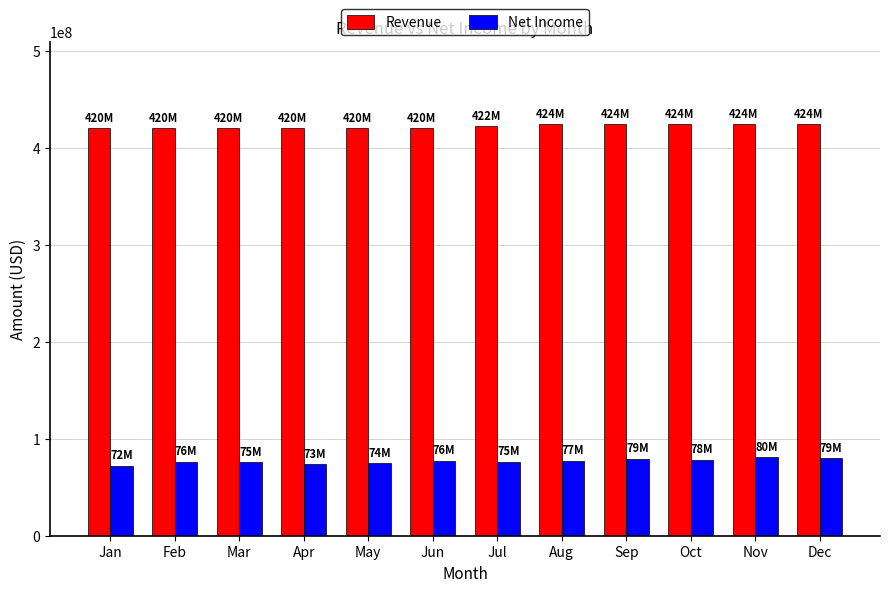

The Net Income series shows 51265198 at Oct. True or false?

False